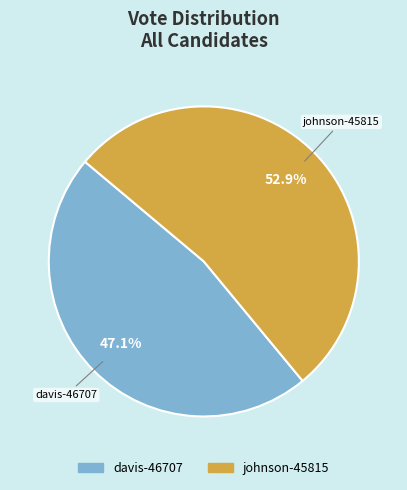

What is the smallest slice in the pie chart?

davis-46707